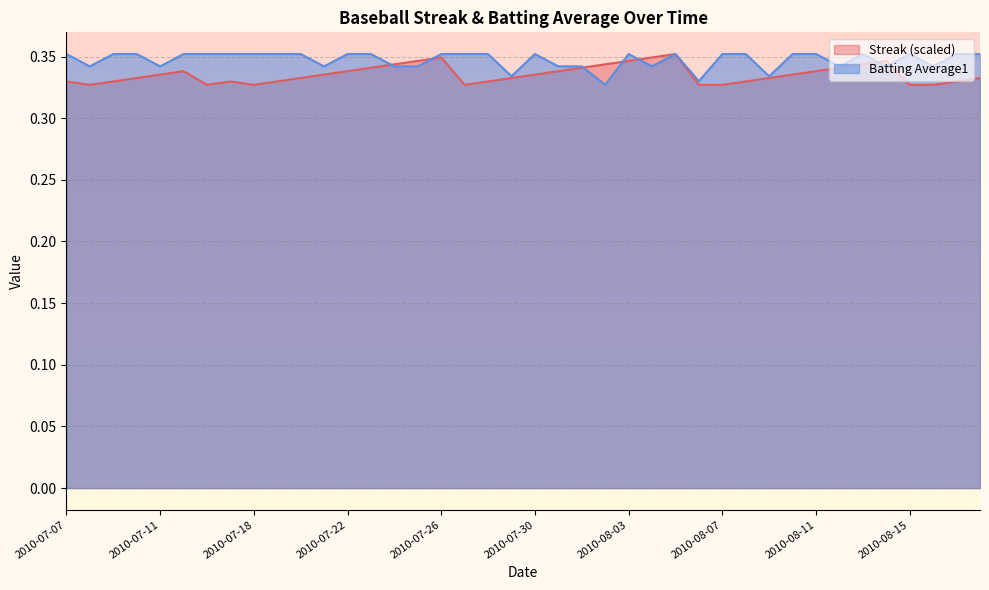

What is the value of the Batting Average1 point at the 14th from the left?

0.4